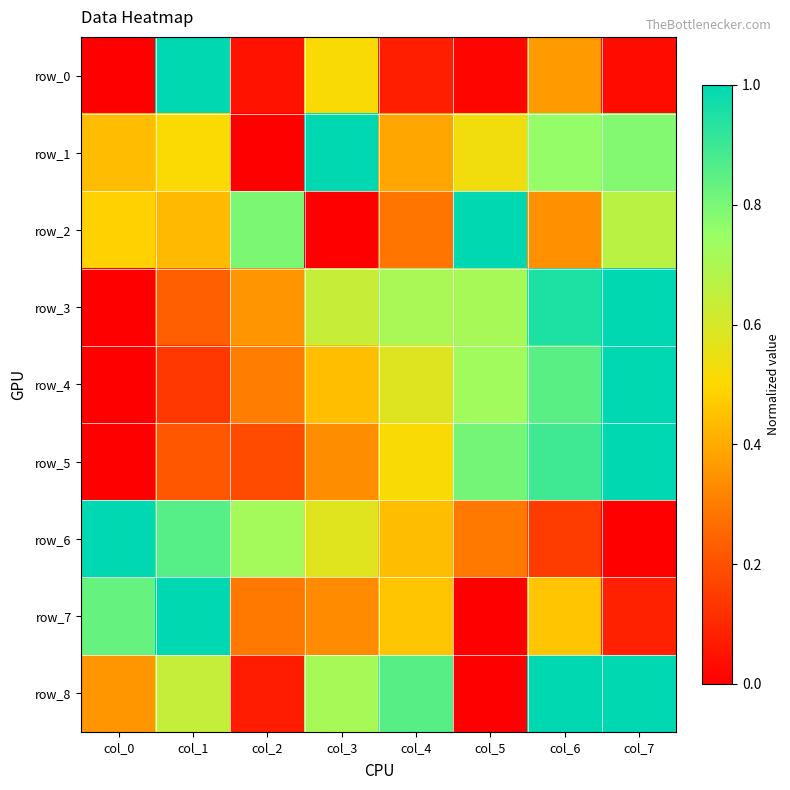

Where is row_4 nearest to the value 0?

col_0